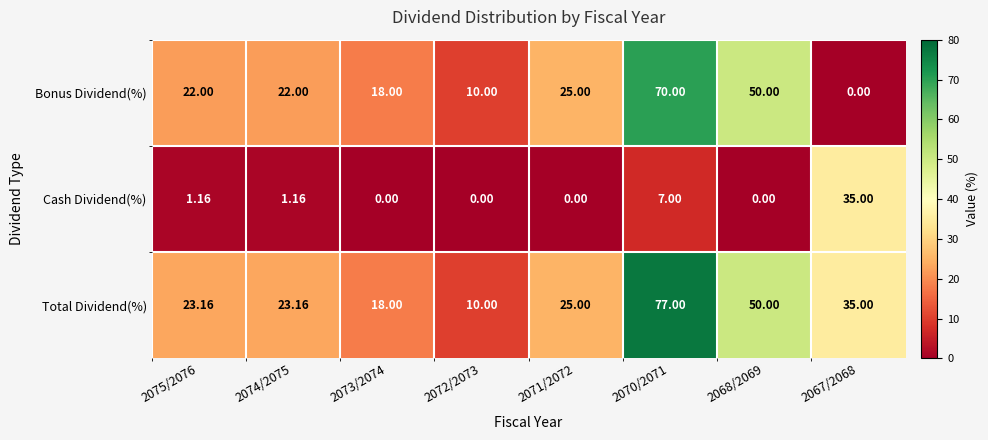

How many categories are shown in the chart?

8